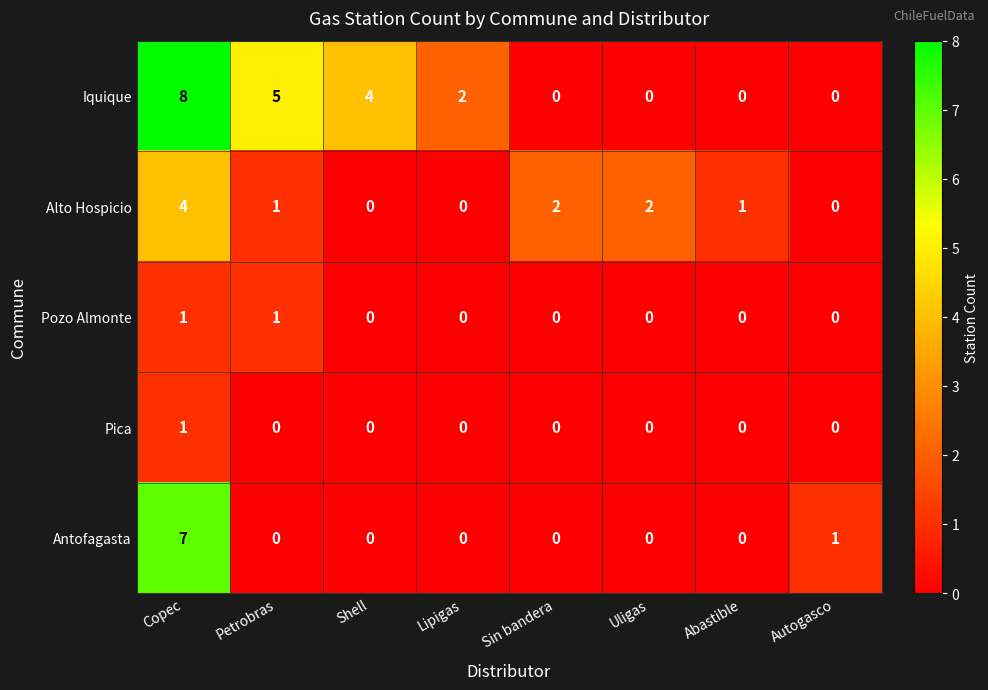

Which series has the largest total across all categories?

Iquique